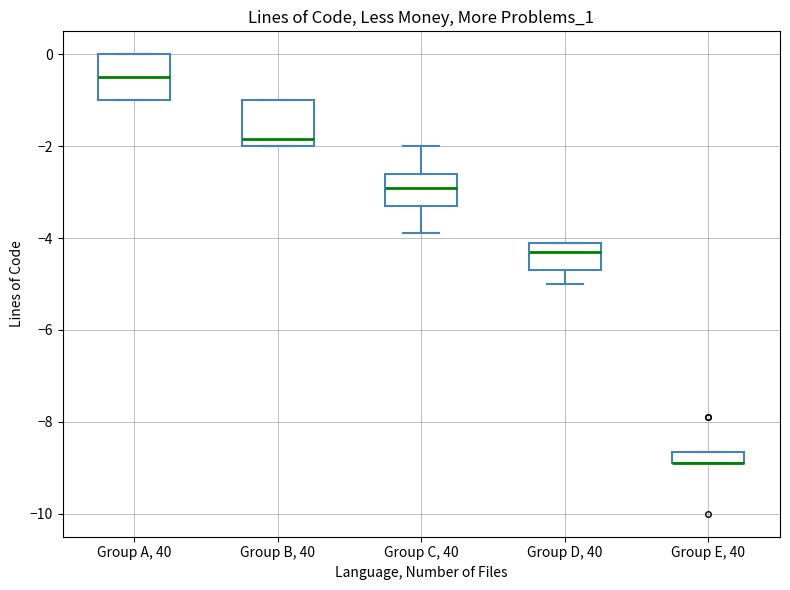

Where does the median line of the box for Group B, 40 sit on the y-axis? The values are not printed on the chart, so give them approximately, as read against the axis.

-1.8